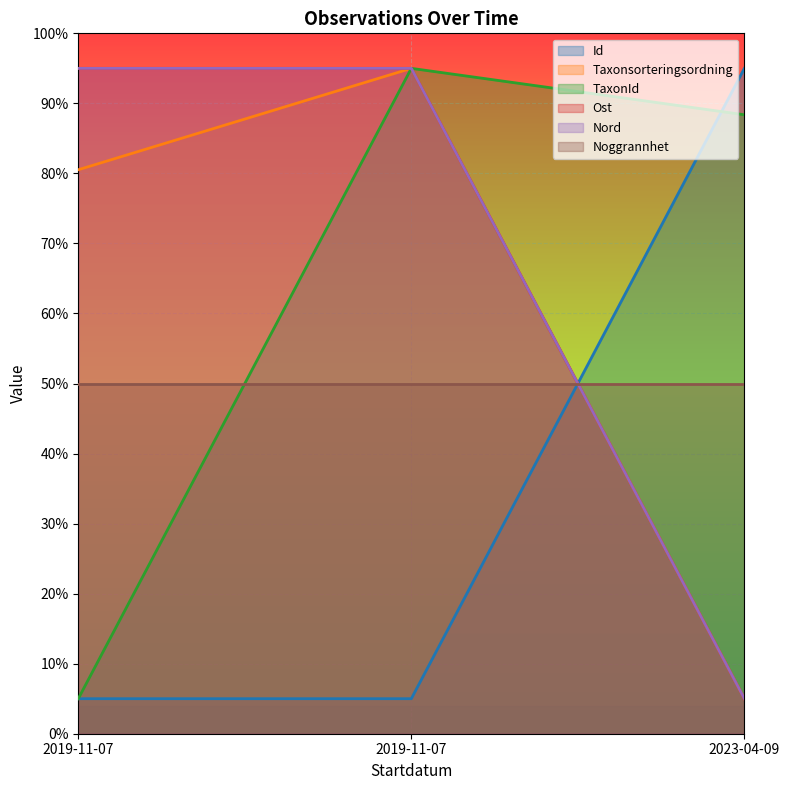

Is it true that Taxonsorteringsordning equals 144.6 at 2019-11-07?

False